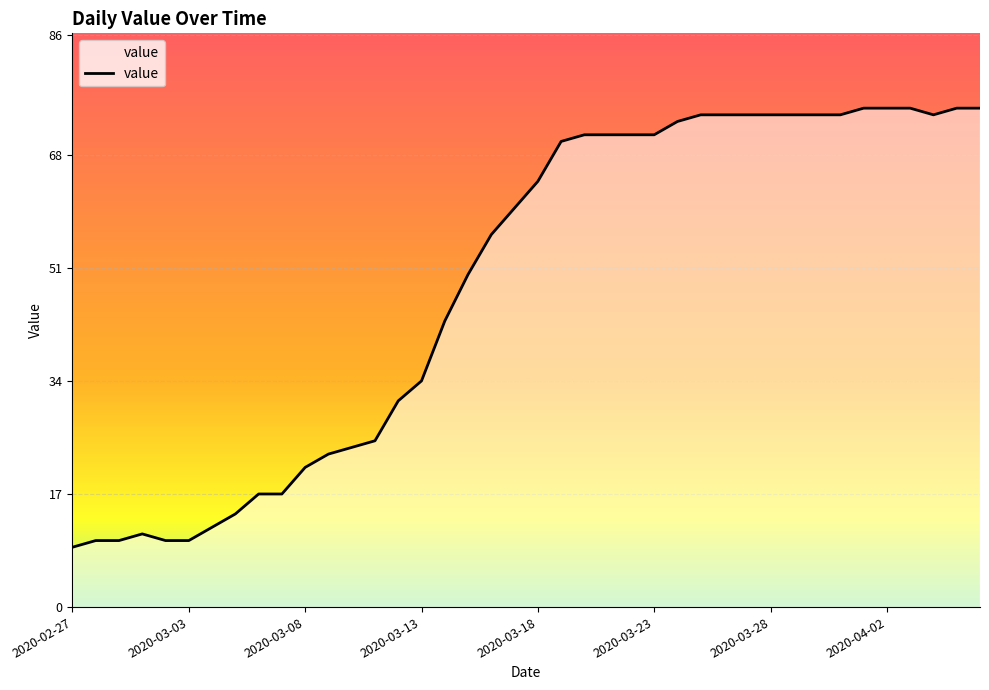

How many categories are shown in the chart?

40